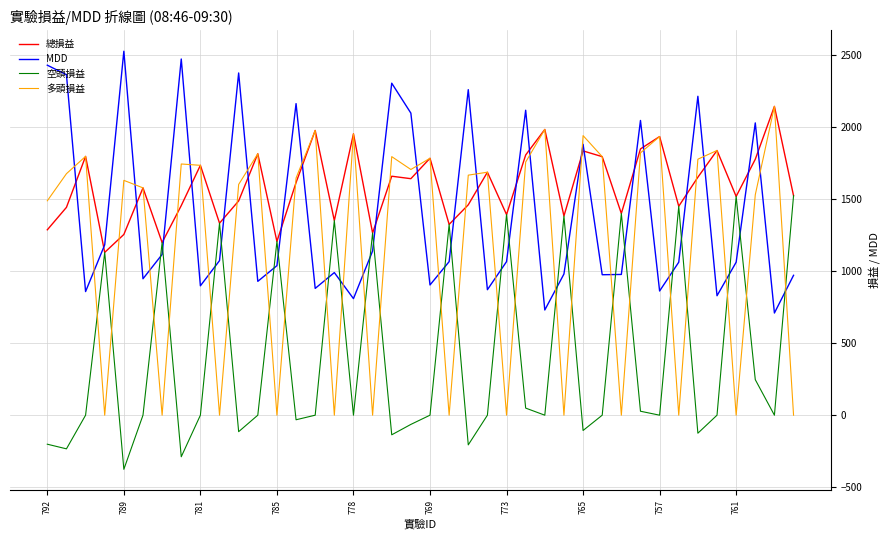

How many lines are shown in the chart?

4